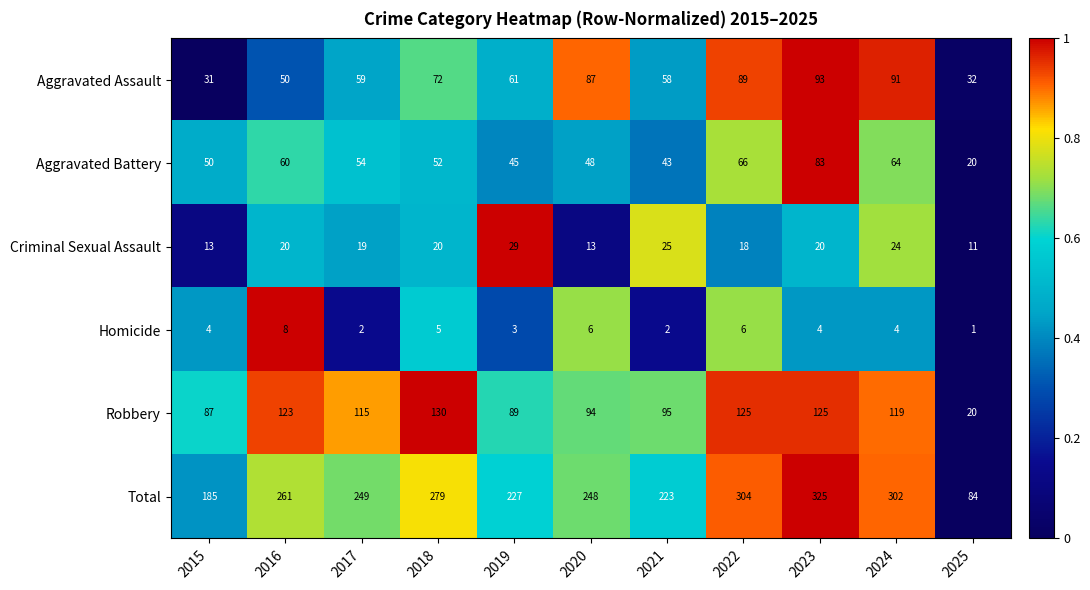

Count the Homicide values in the range 2 to 6.

9